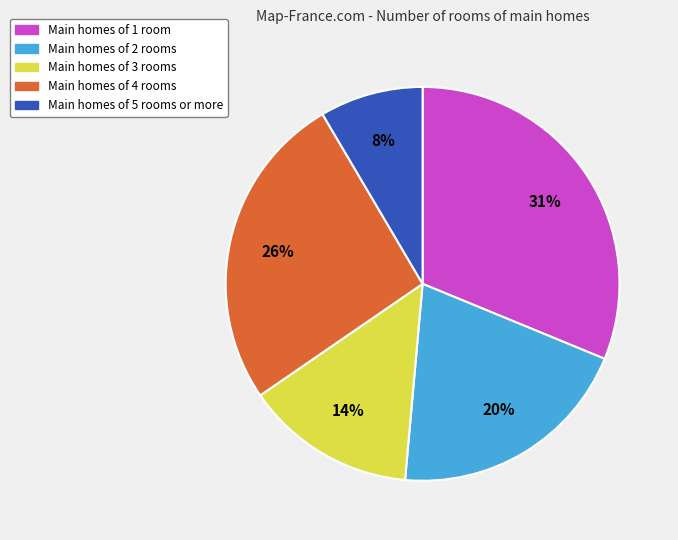

Is there any slice that represents more than half of the pie?

No